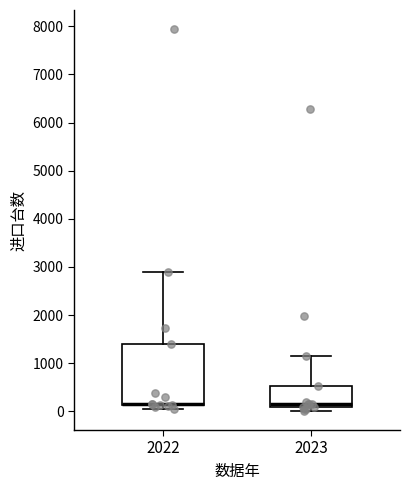

Reading left to right, read every box against the y-axis: the position of its median line, the range the box covers, and the ends of its whiskers. The values are not printed on the chart, so give them approximately, as read against the axis.

2022: median 200, box 100 to 1400, whiskers 0 to 2900
2023: median 200, box 100 to 500, whiskers 0 to 1100